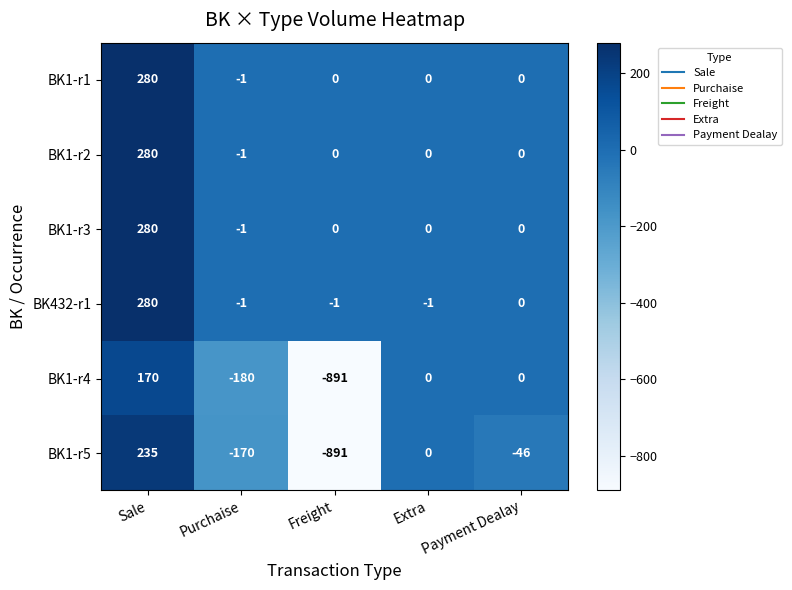

Where does the BK1-r1 series first go above 0?

Sale